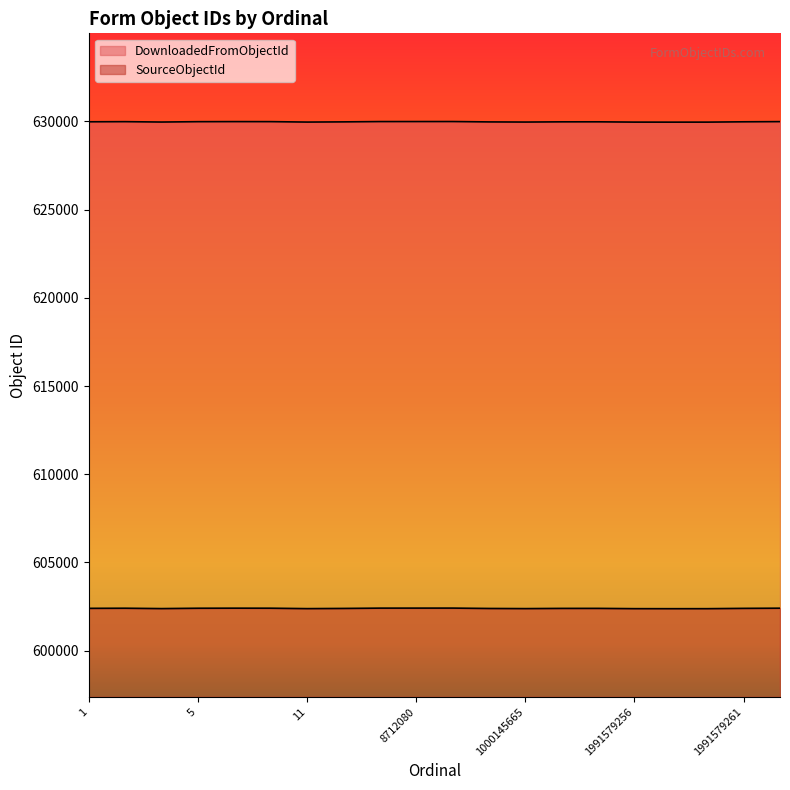

At which label is SourceObjectId closest to 602394?

1991579254